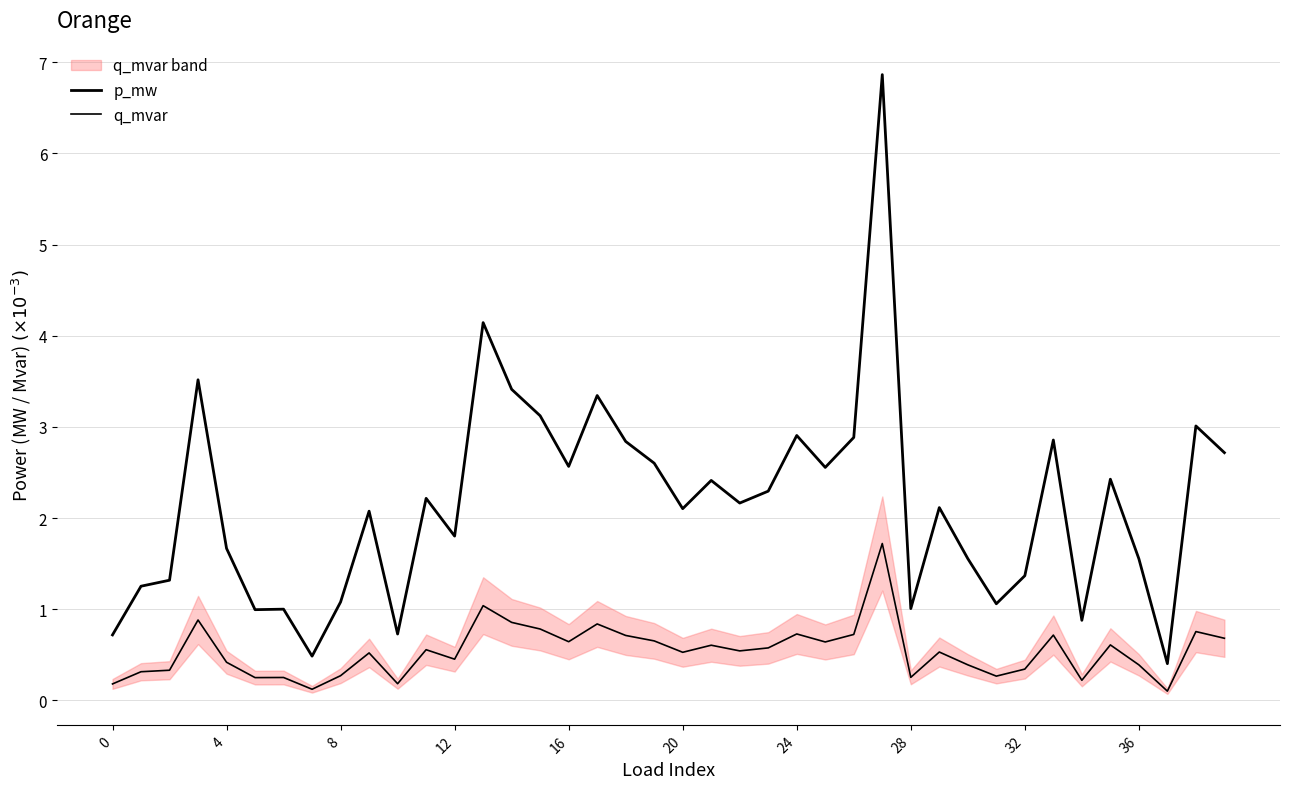

What is the label of the 19th point from the left?

18